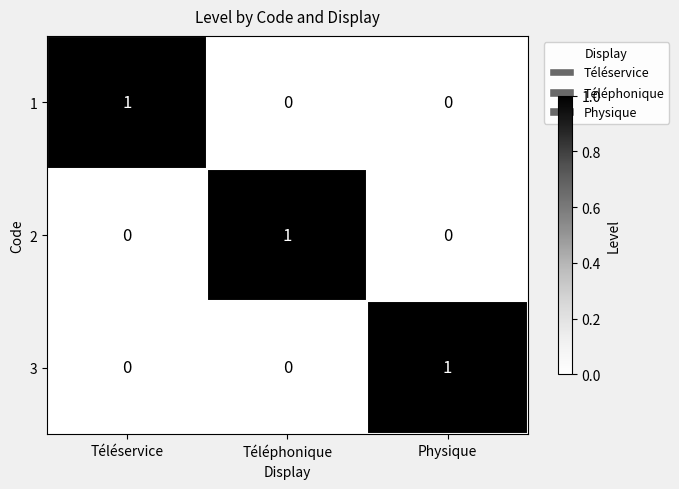

What is the total value across all series at Physique?

1